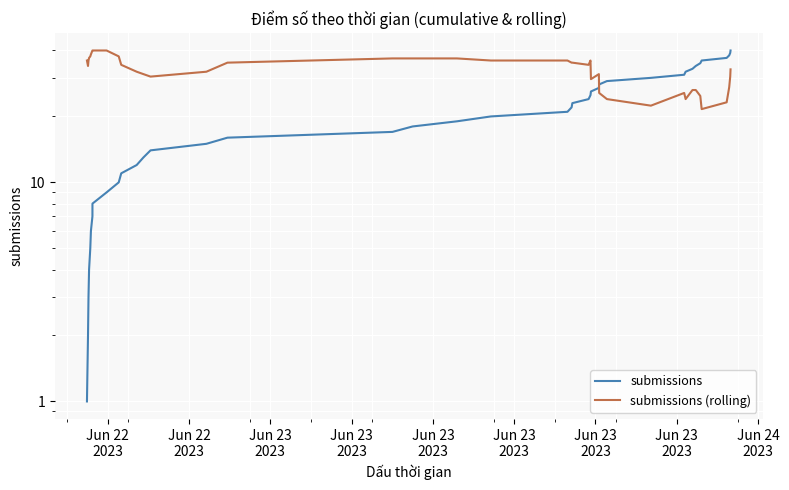

At how many categories does at least one series exceed 6?

40